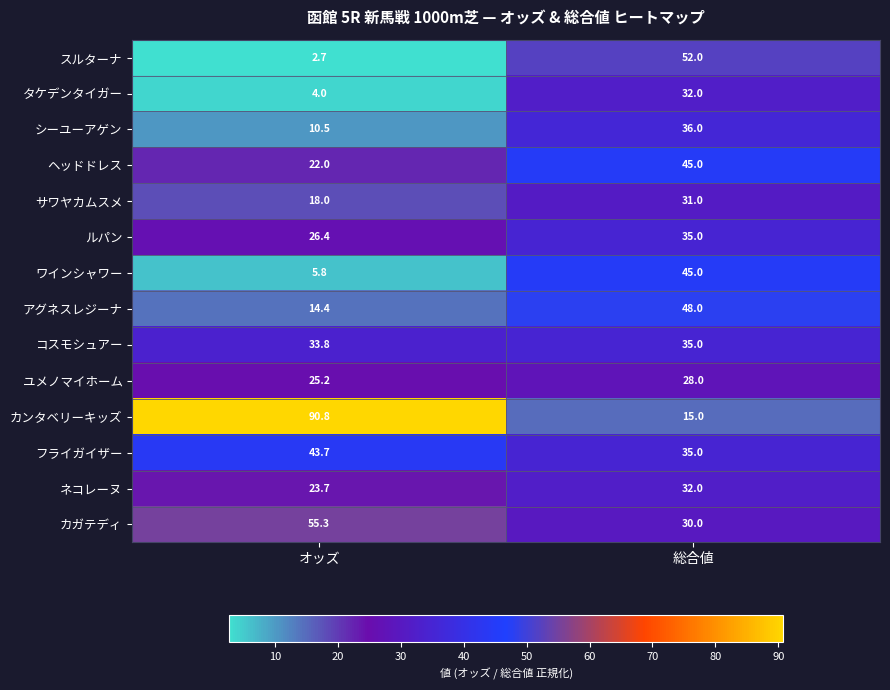

At how many categories does at least one series exceed 42?

2